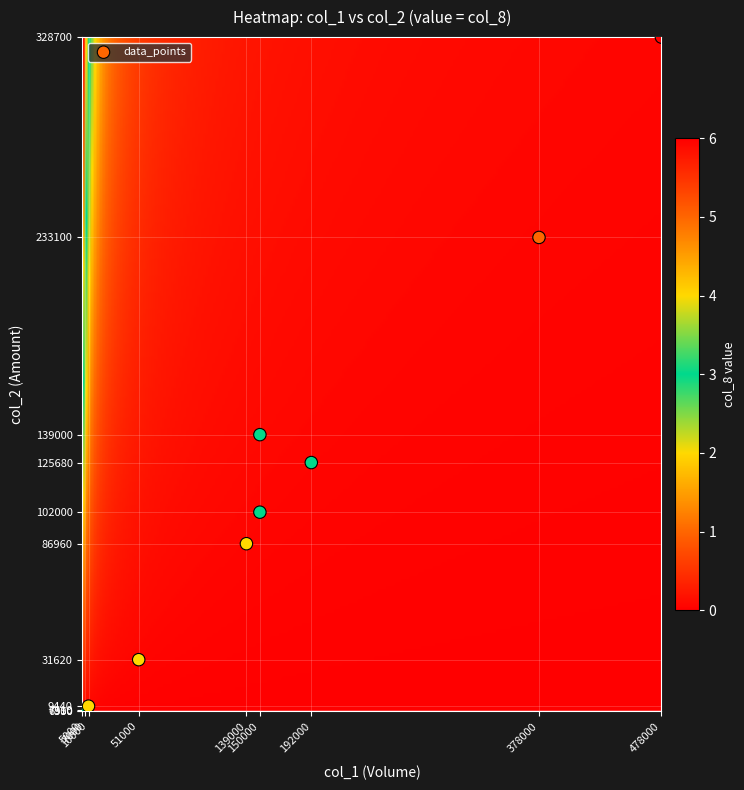

What Y value in the scatter plot is closest to 167825?

139000